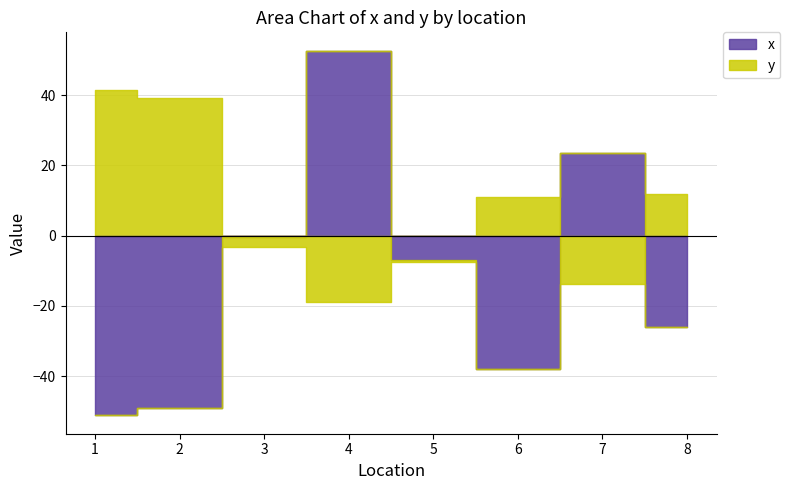

Which series has the largest total across all categories?

y